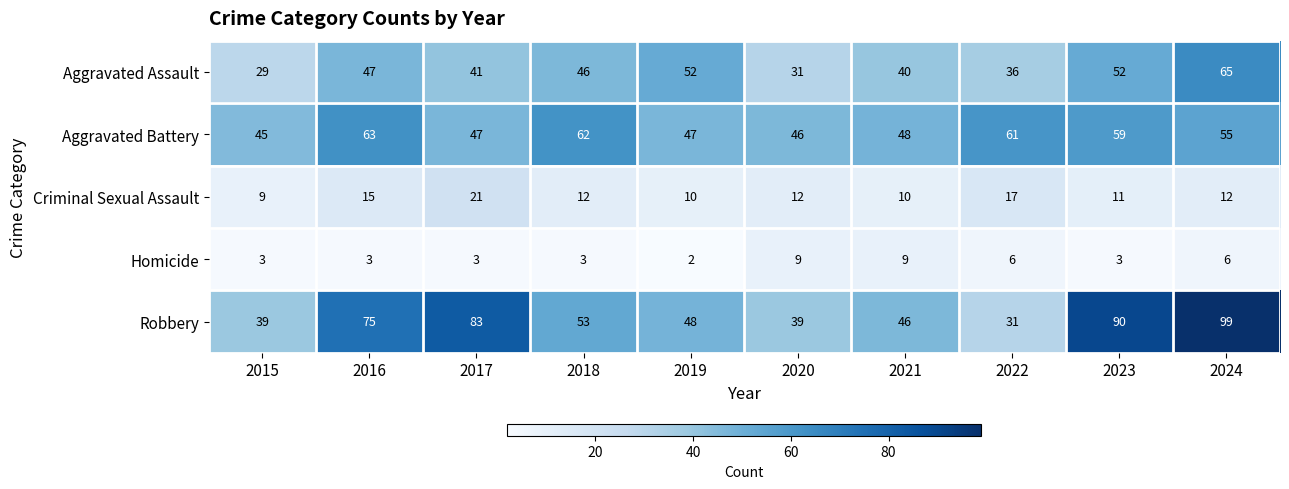

The value of Aggravated Battery at 2018 is 62. True or false?

True